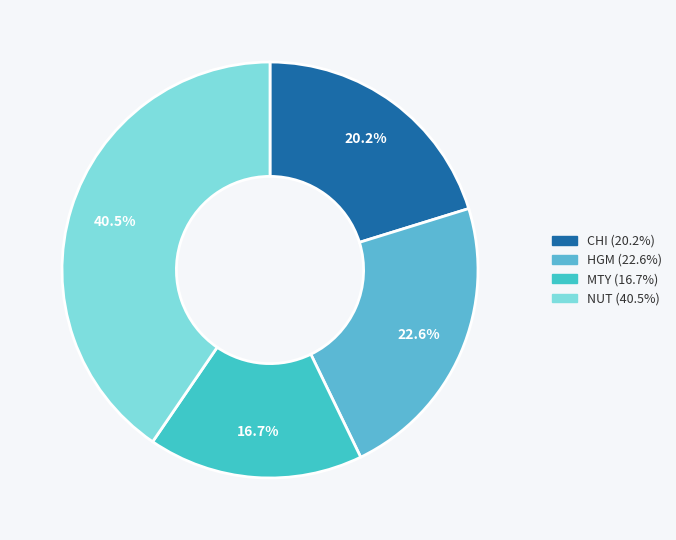

How many segments does this pie chart have?

4